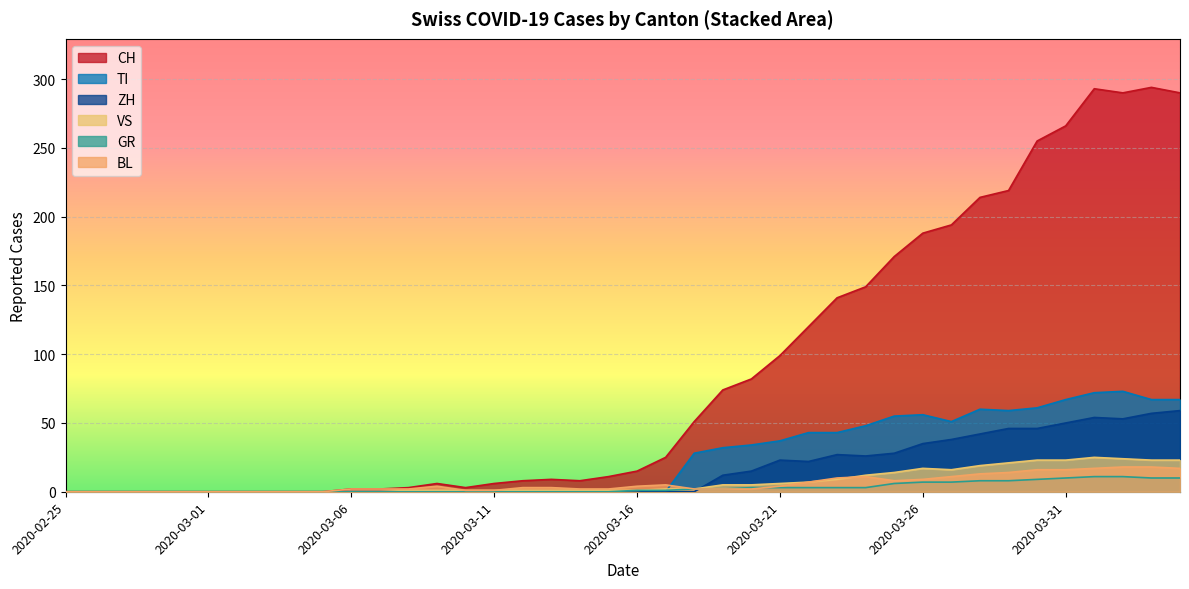

The value of BL at 2020-03-18 is 1. True or false?

False